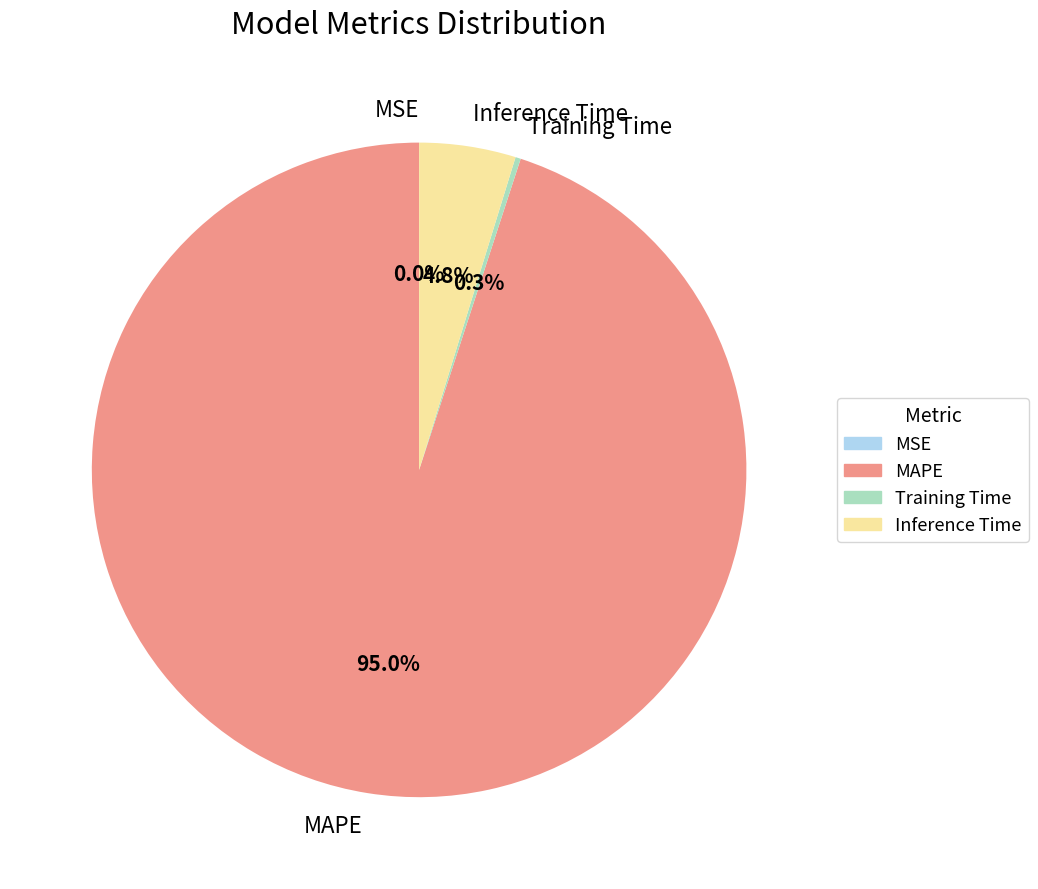

To the nearest percent, what percentage of the pie is Inference Time?

5%